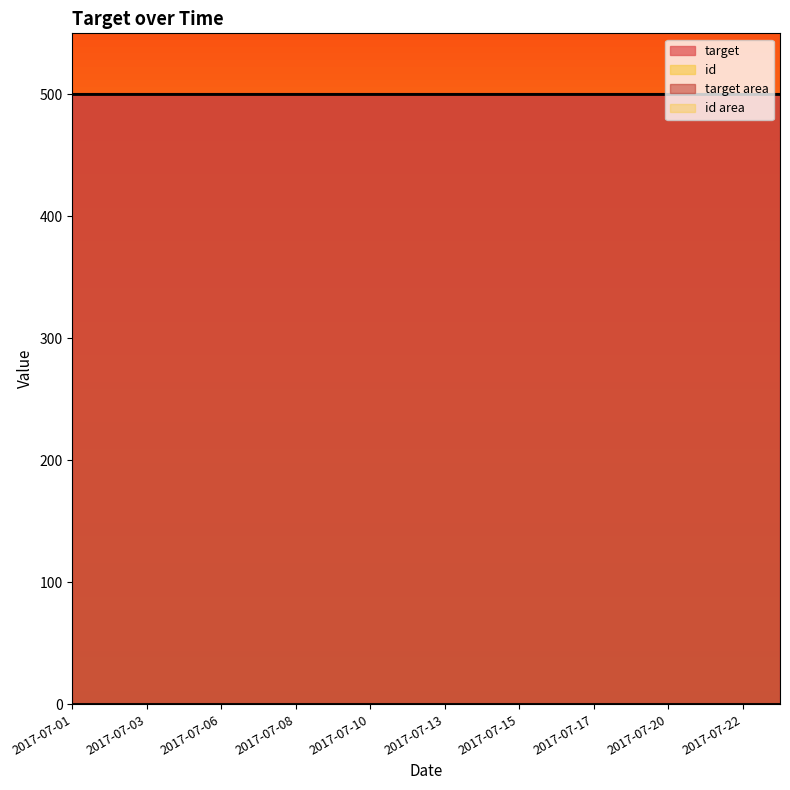

True or false: target has more than 0 interior local peaks.

False